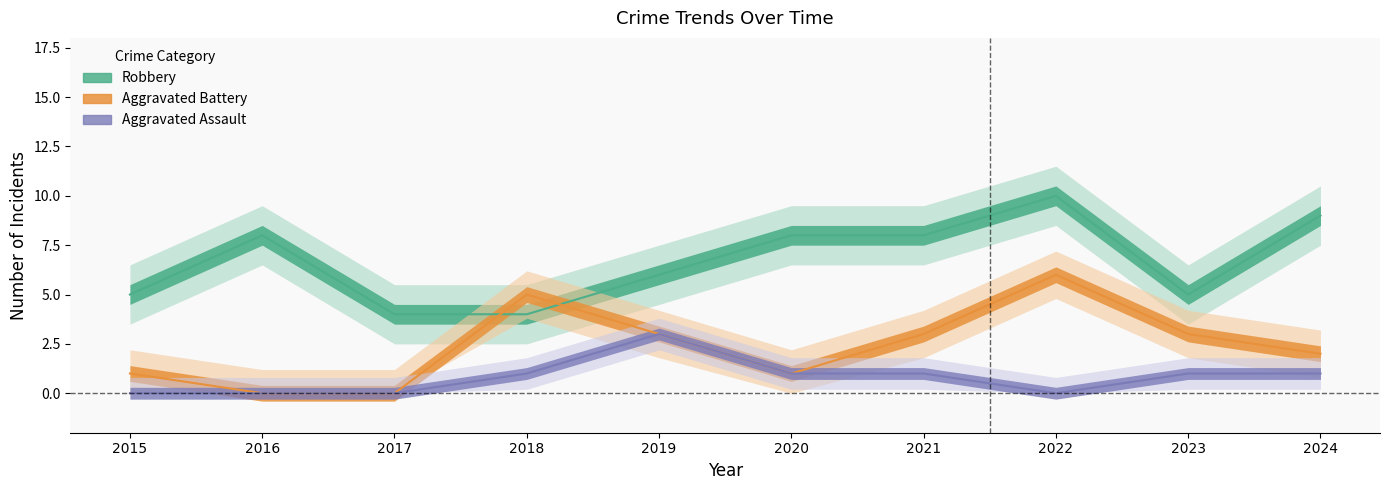

Which category has the lowest value across all series?

2016